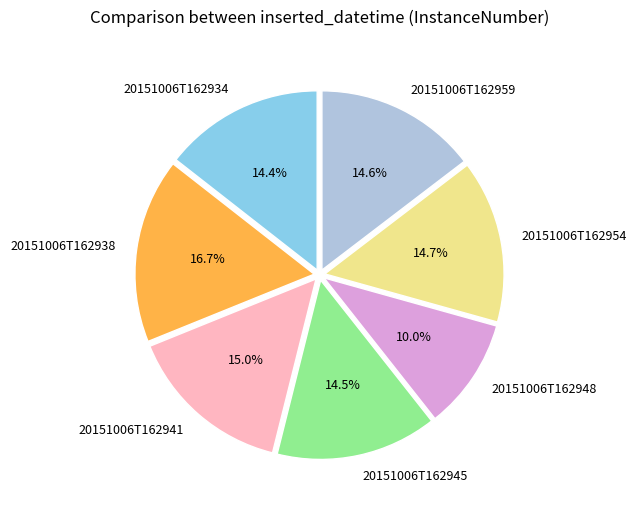

What percentage is NOT represented by 20151006T162941?

85.0%